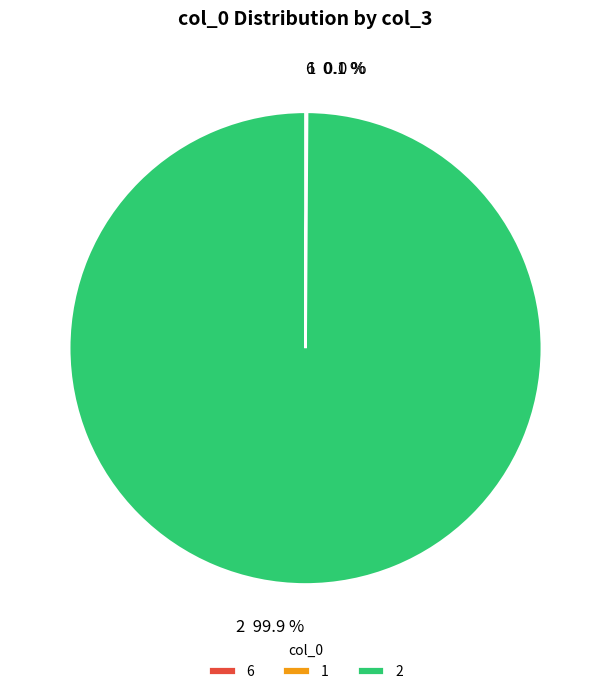

True or false: 6 accounts for 0% of the total.

True